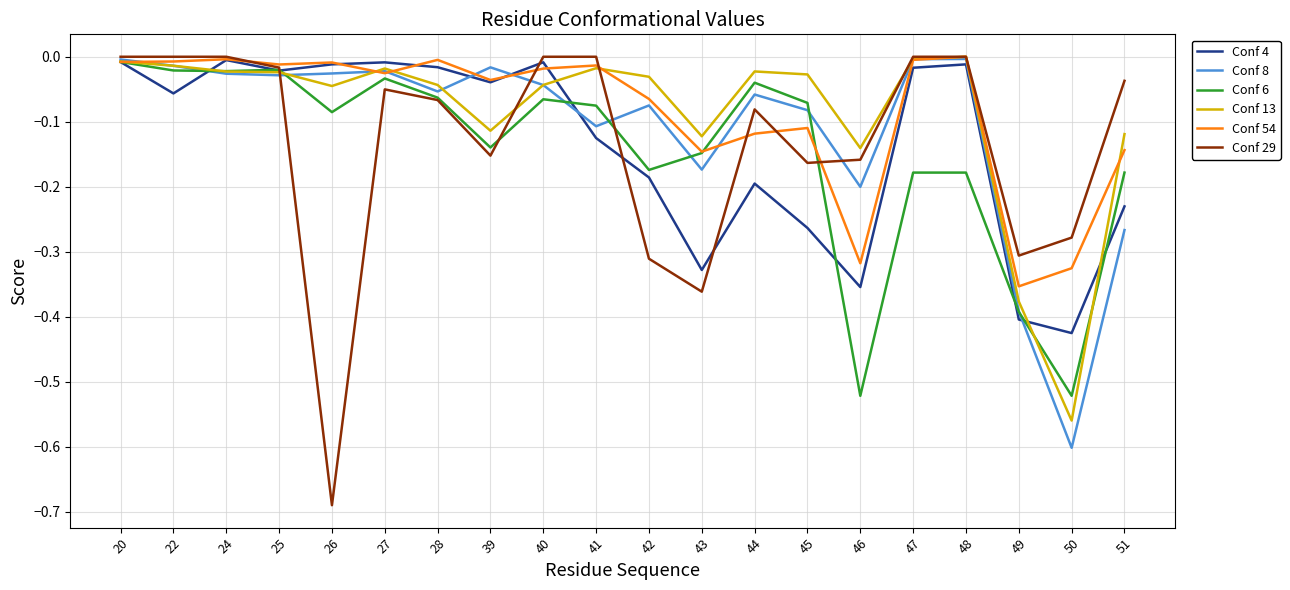

True or false: Conf 4 has more than 0 interior local peaks.

True